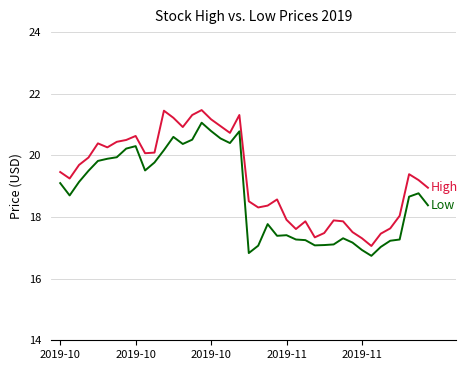

What is the maximum value shown in the chart?

21.5